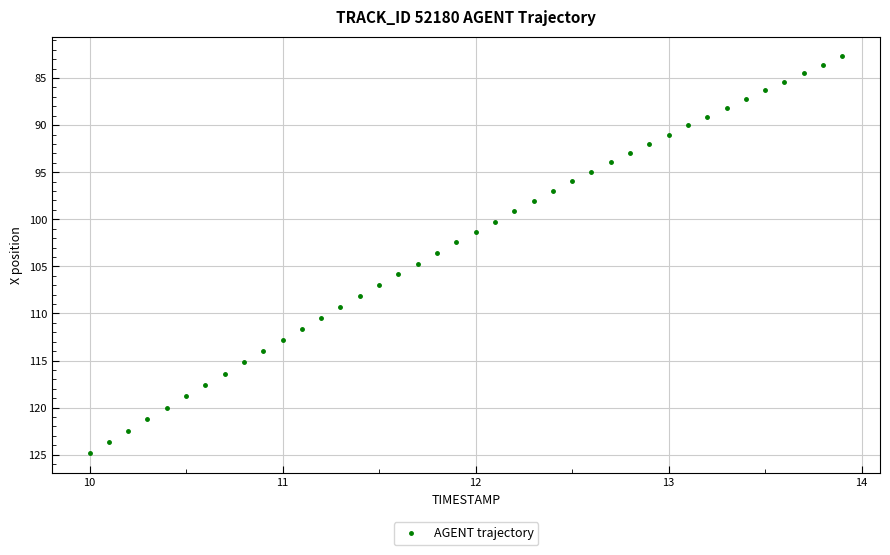

What is the range of Y values (max minus min)?

42.1